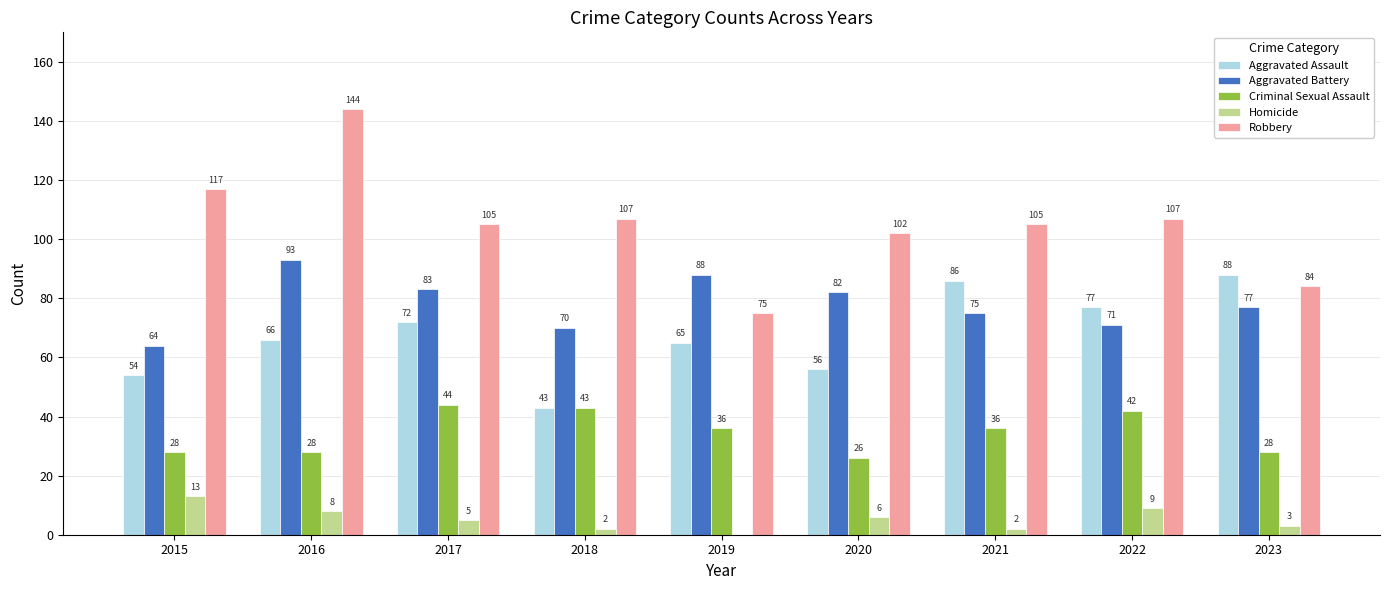

True or false: Aggravated Assault has a value of 18 at 2015.

False